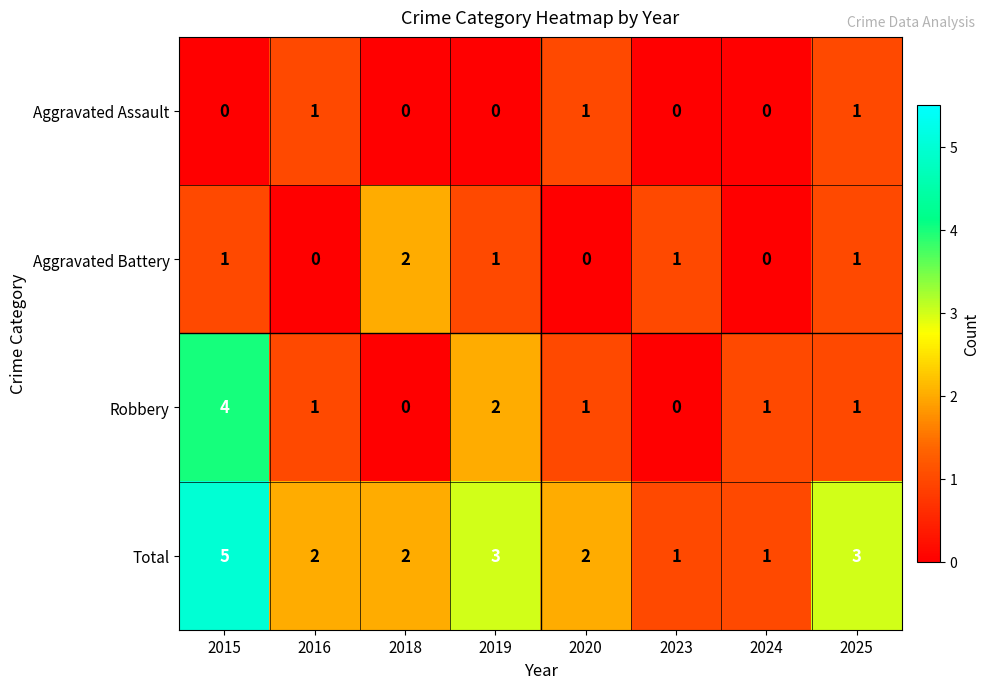

Which label corresponds to the largest value in the chart?

2015